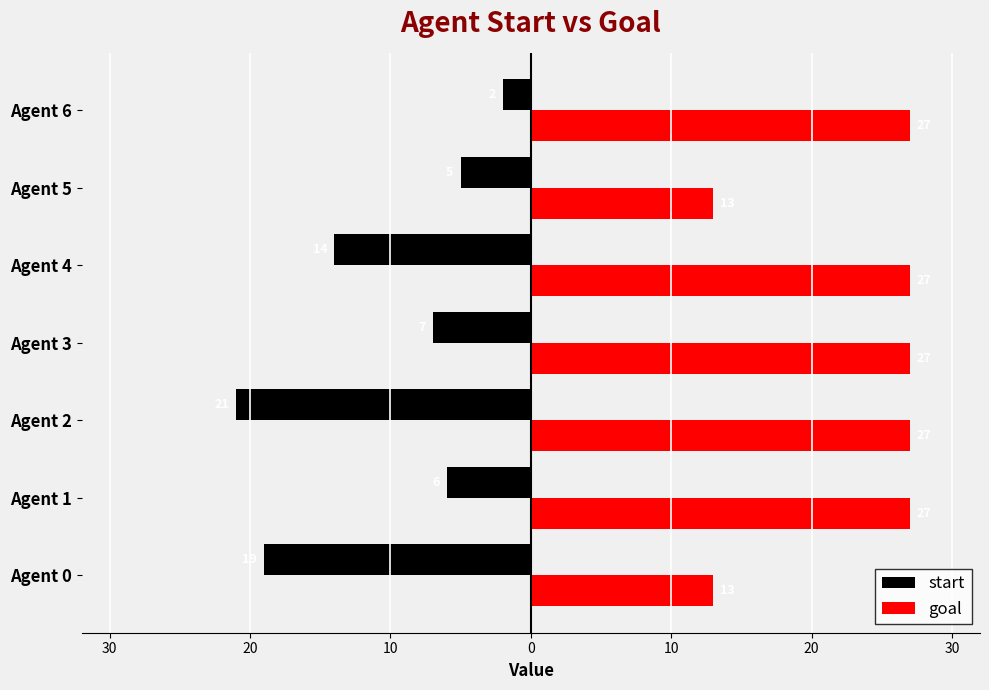

Reading left to right, transcribe all the data shown in this chart.

start: -19	-6	-21	-7	-14	-5	-2
goal: 13	27	27	27	27	13	27